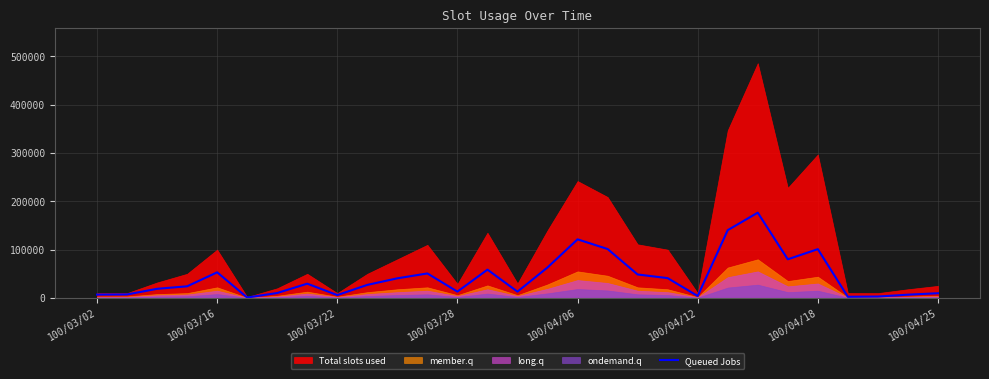

What is the value of the 6th point from the left?

880